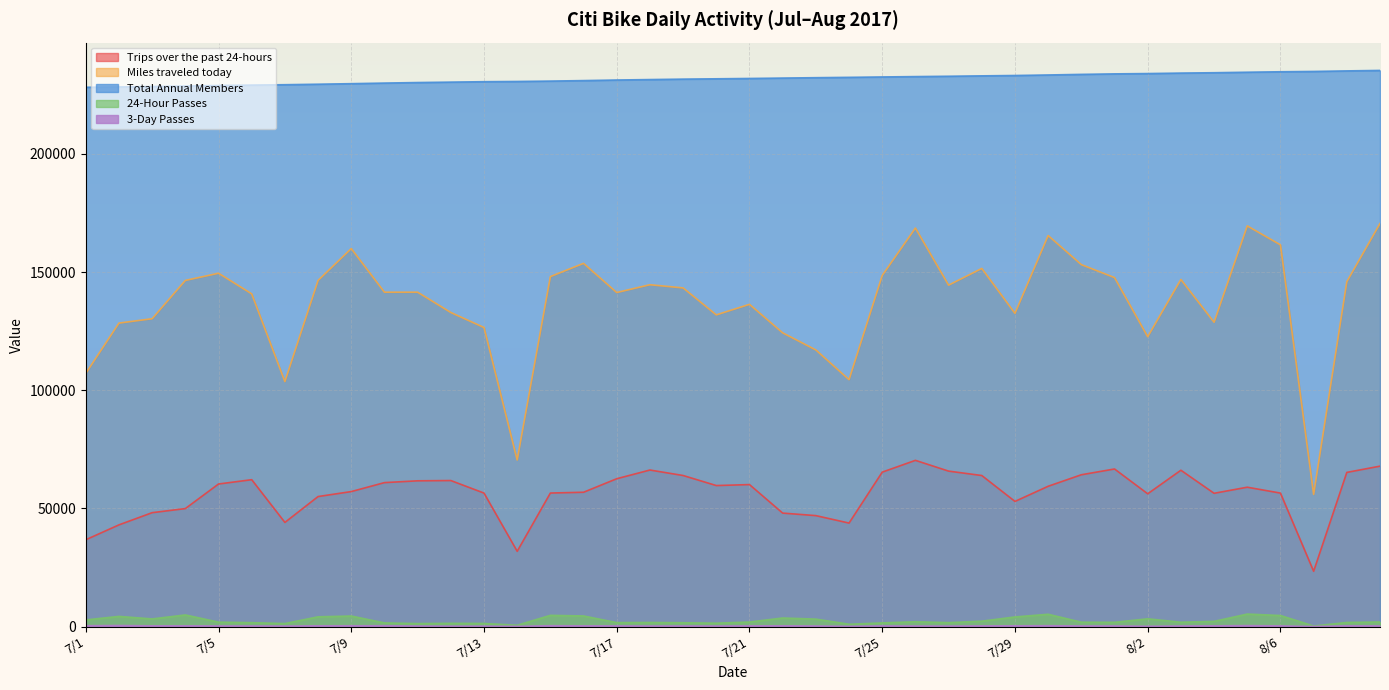

At how many categories does at least one series exceed 161004?

40